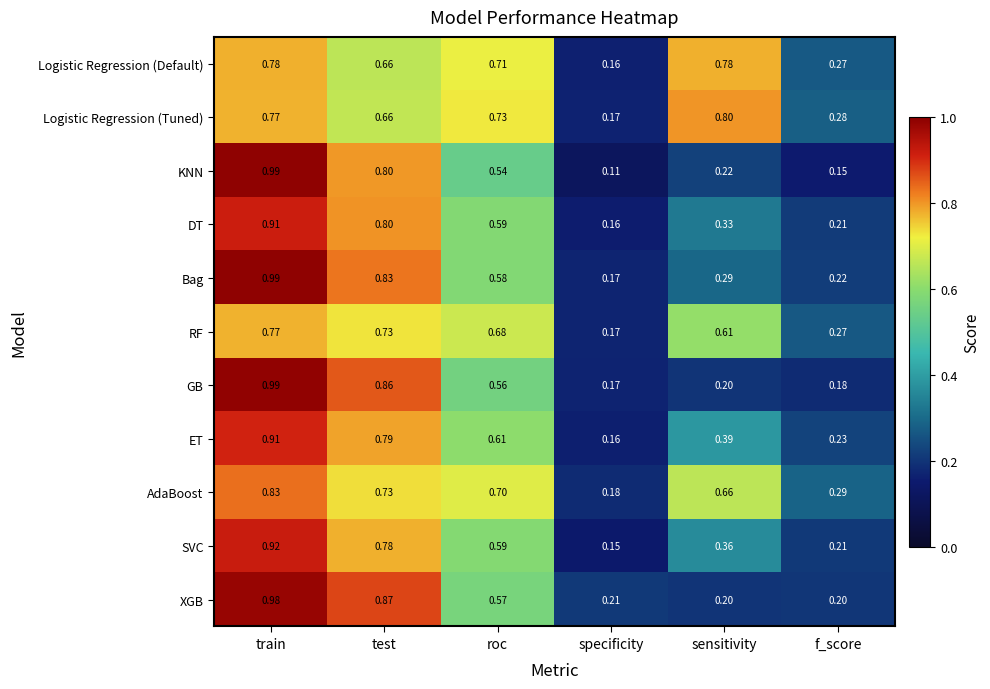

At which label does DT reach its minimum?

specificity